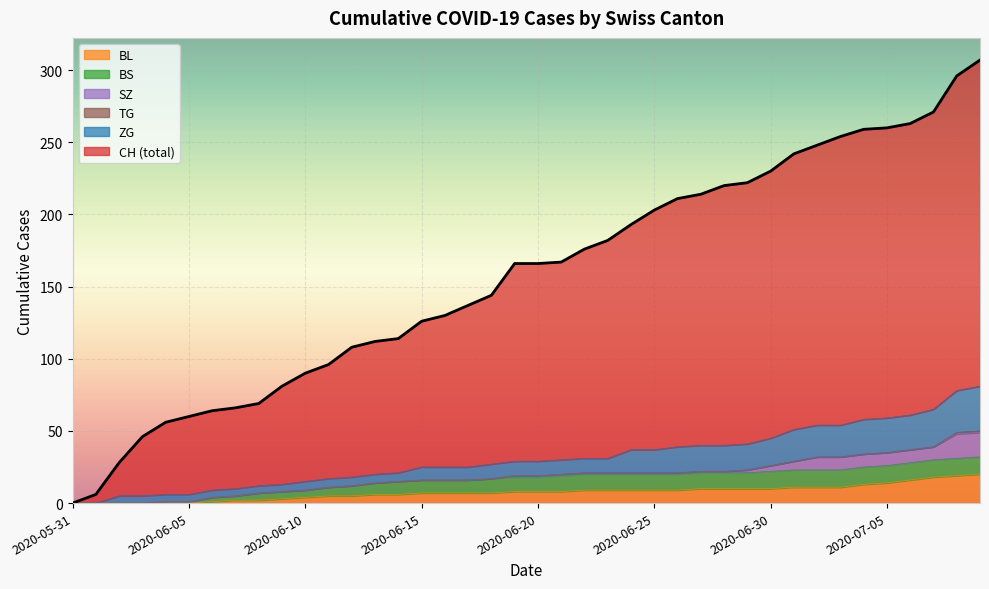

What value does the CH series have at 2020-06-14, to the nearest 10?

110